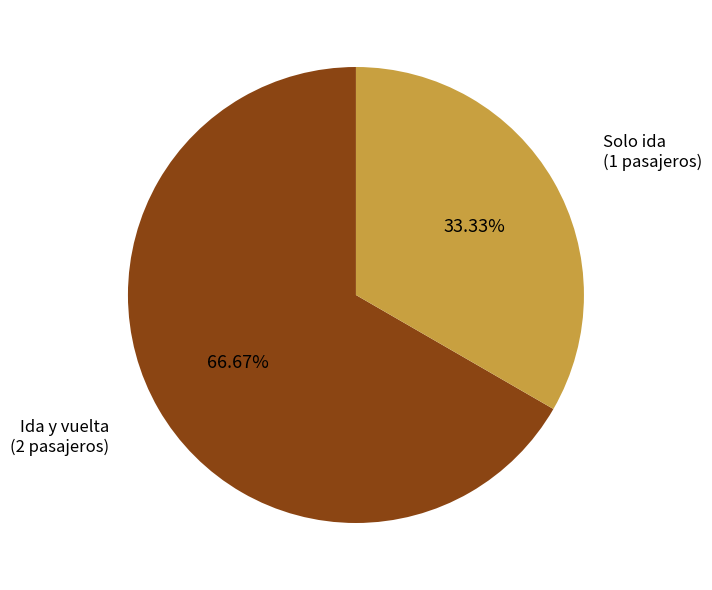

To the nearest percent, what is the difference between the largest and smallest slice percentages?

33%